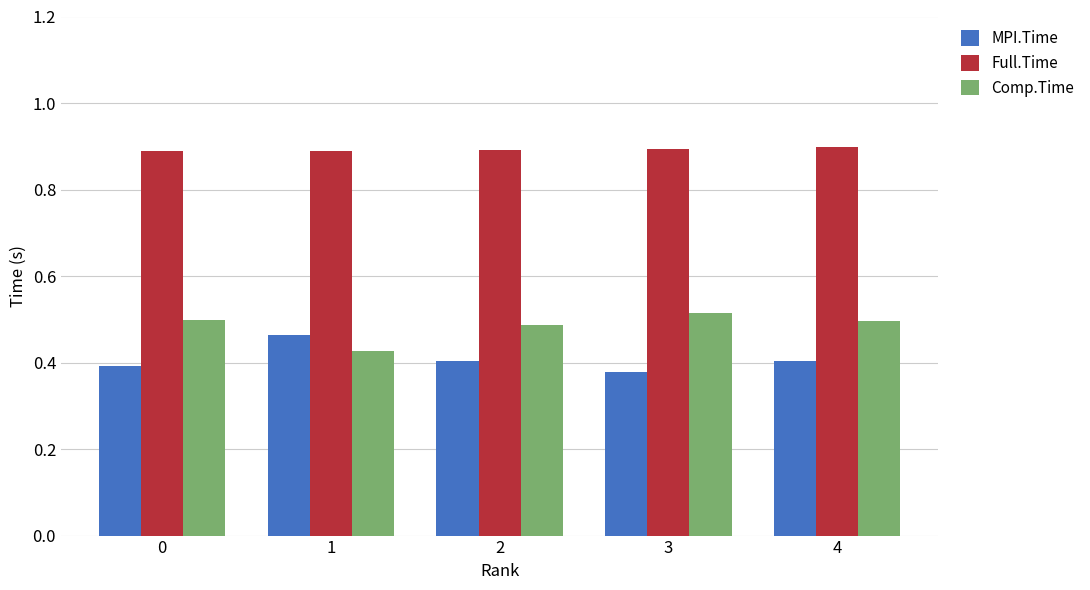

What are all the series names shown in the legend?

MPI.Time, Full.Time, Comp.Time